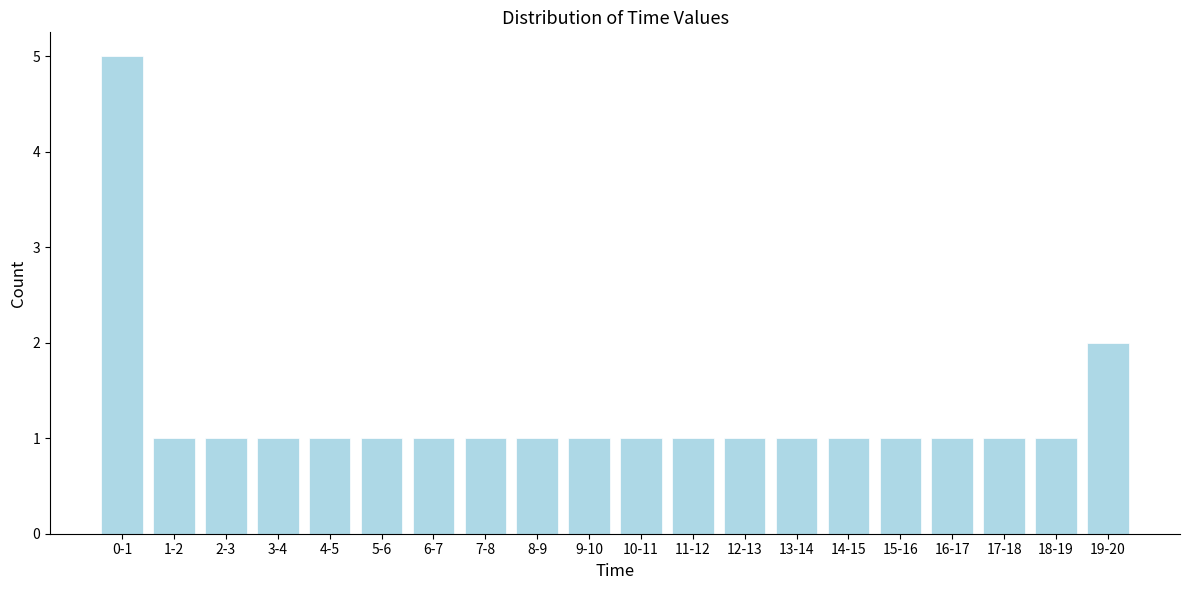

Reading left to right, what are all the values shown in this chart?

5	1	1	1	1	1	1	1	1	1	1	1	1	1	1	1	1	1	1	2